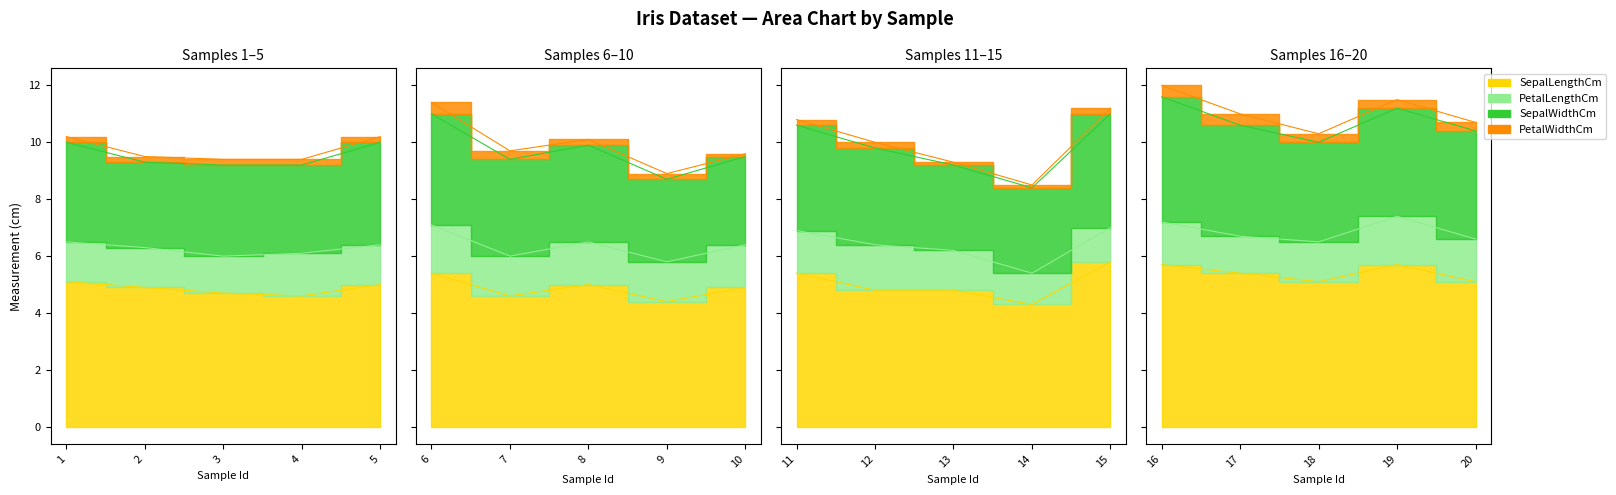

What is the minimum value shown in the chart?

0.1